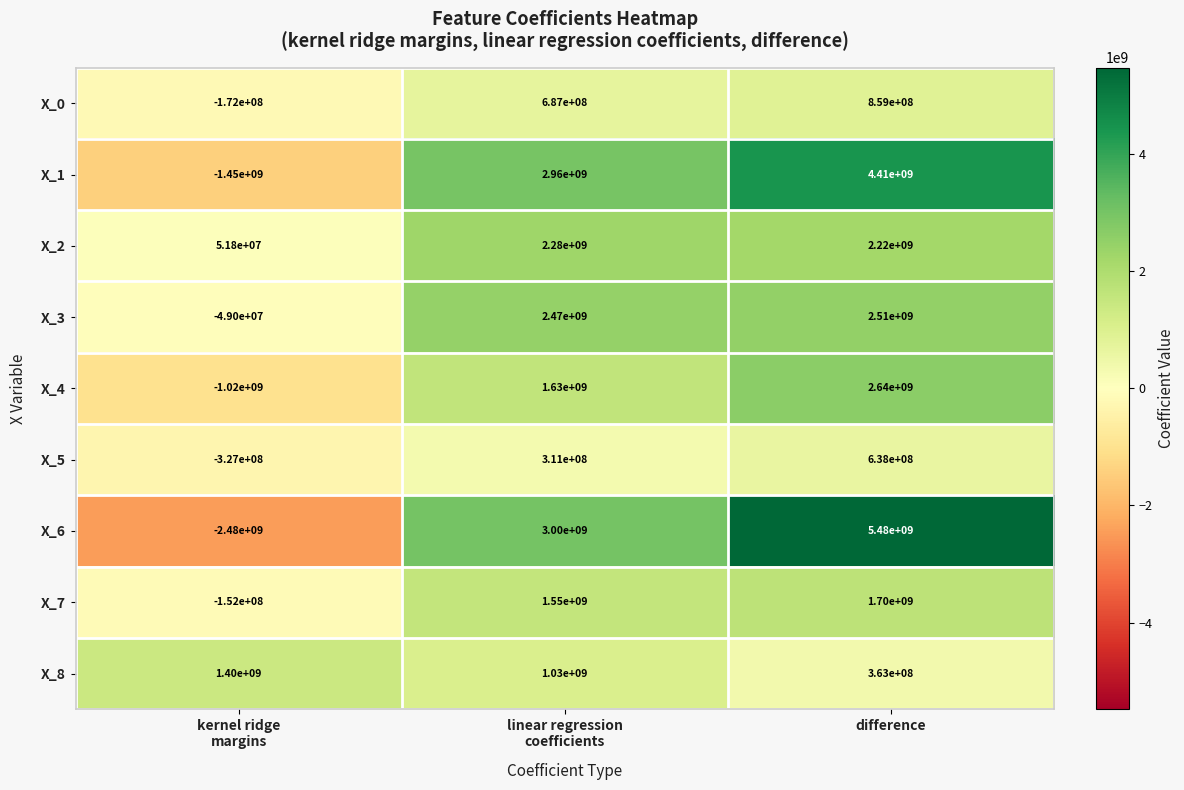

Is it true that X_4 equals 2640000000 at difference?

True